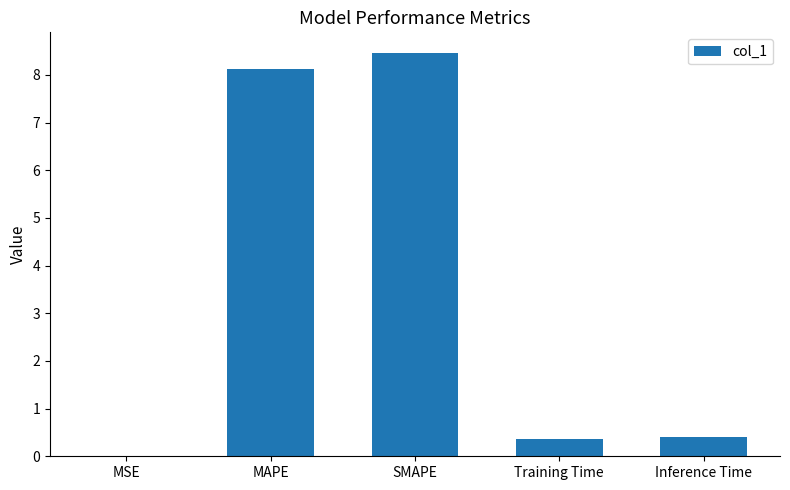

What is the difference between the values at SMAPE and MAPE?

0.3